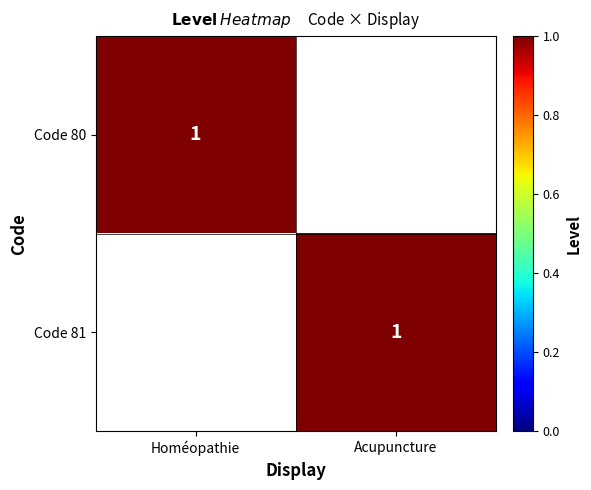

The Code 81 series shows 0 at Acupuncture. True or false?

False